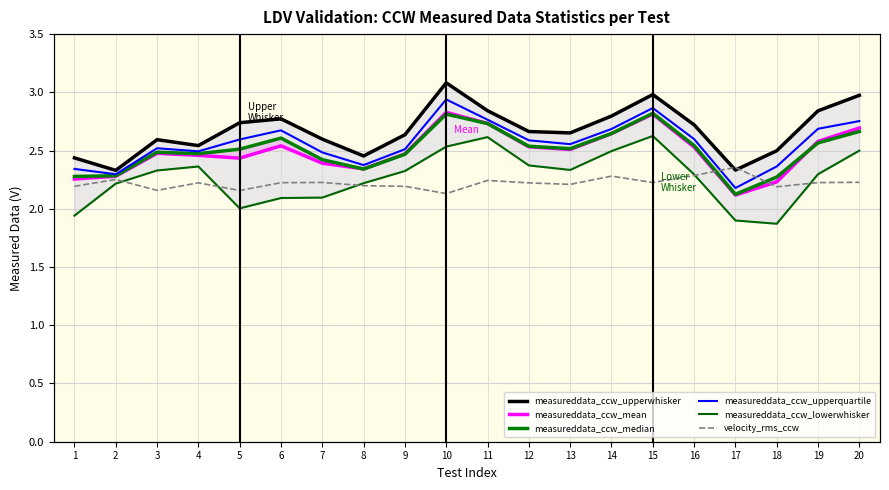

Which category has the lowest value in the measureddata_ccw_mean series?

17